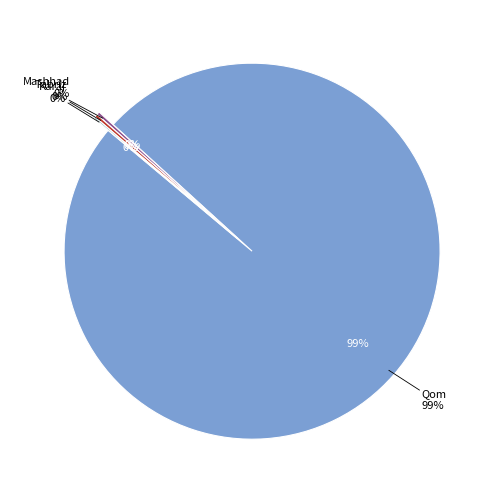

To the nearest percent, what is the difference between the Qom and Tabriz slice percentages?

99%